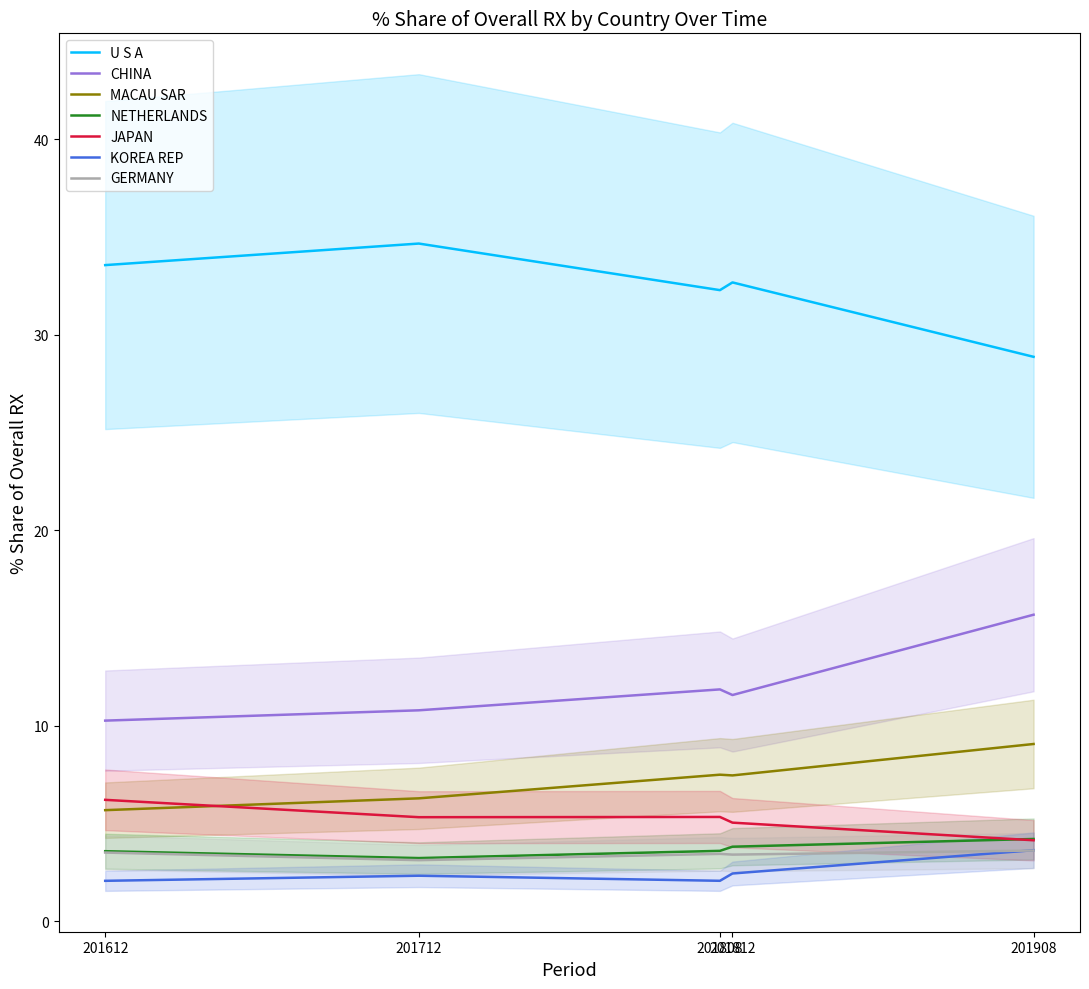

What is the highest value of the 201812_% Share of overall RX series?

32.7